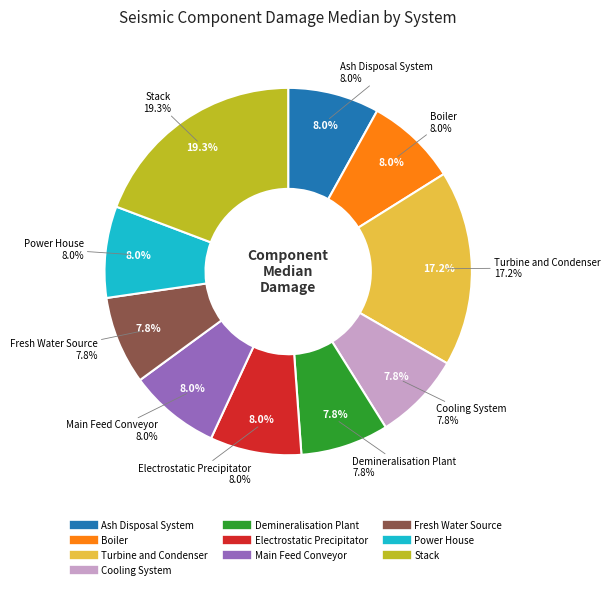

Does Cooling System account for over 50% of the chart?

No